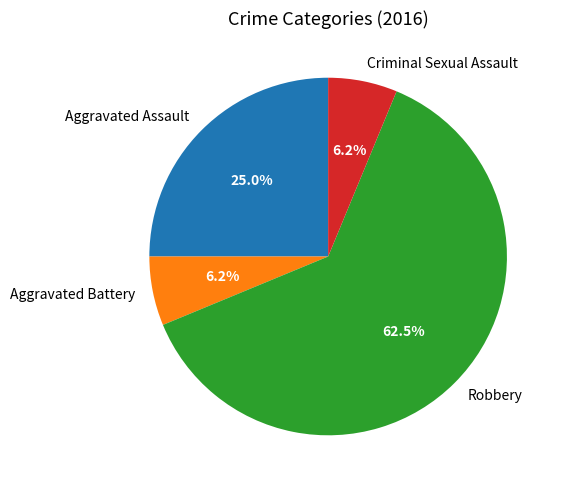

Count the number of slices in the pie.

4